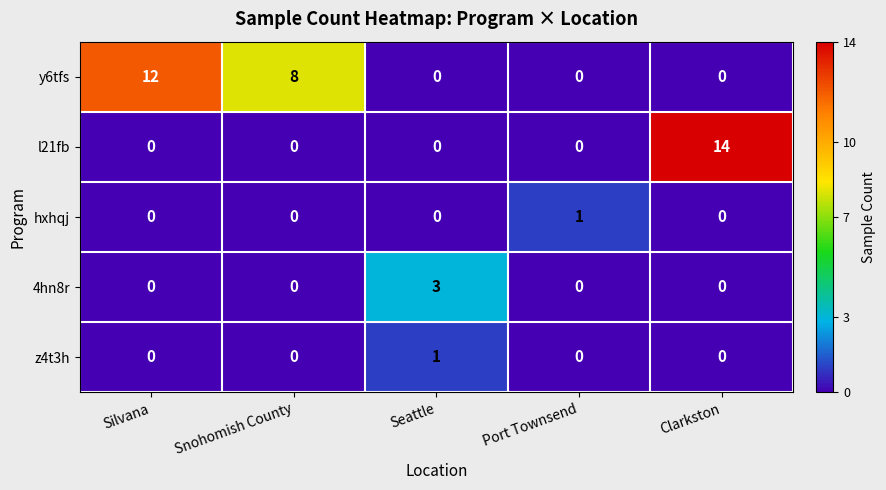

The value of y6tfs at Silvana is 16. True or false?

False